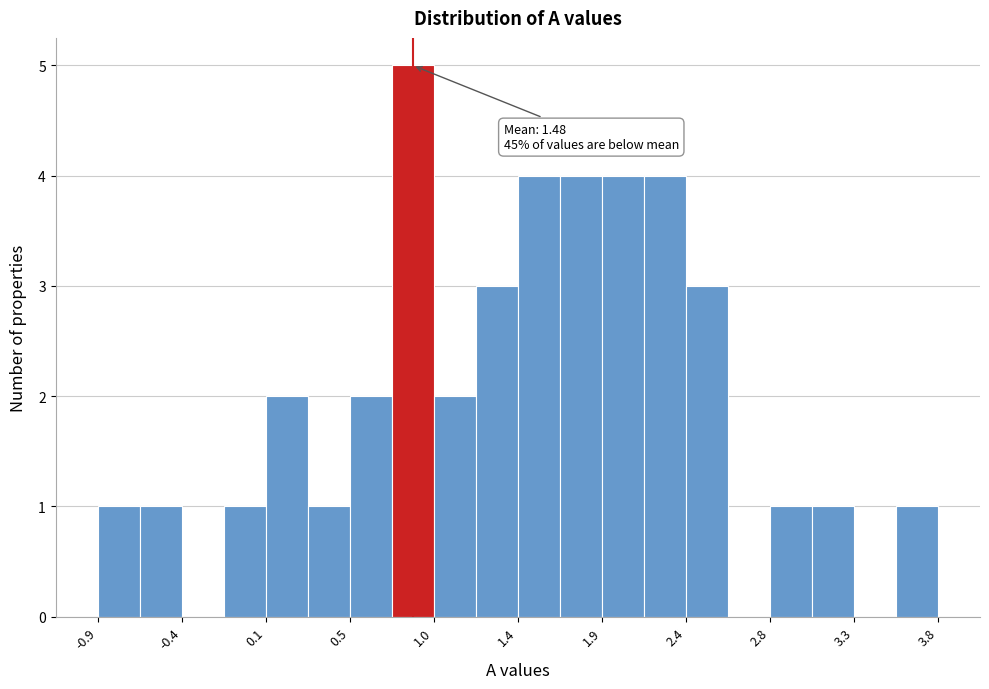

Which range on the x-axis has the tallest bar?

0.75 to 1.00